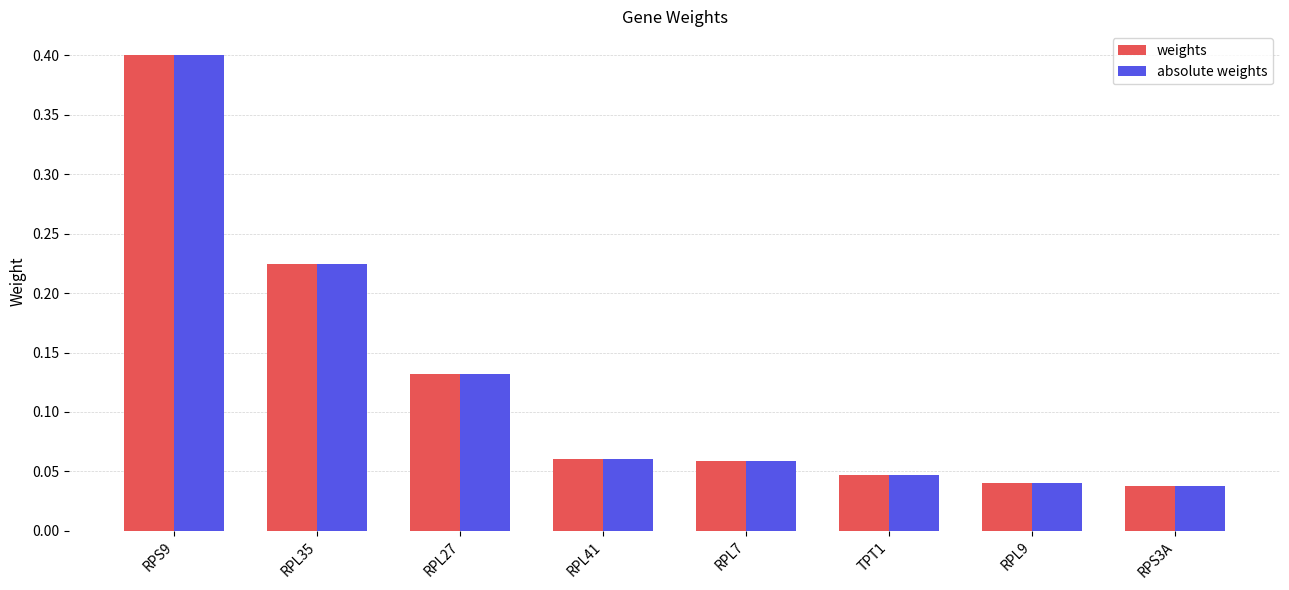

The value of absolute weights at RPL35 is 0.1. True or false?

False